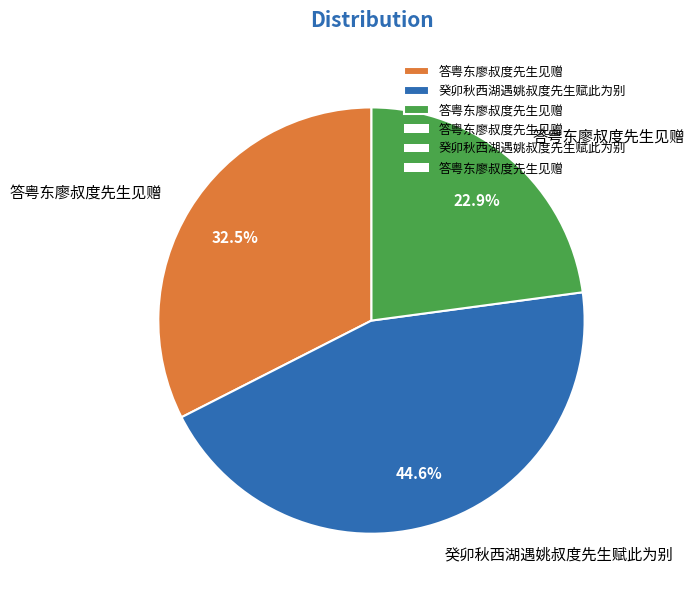

Is there a majority slice in this chart?

No